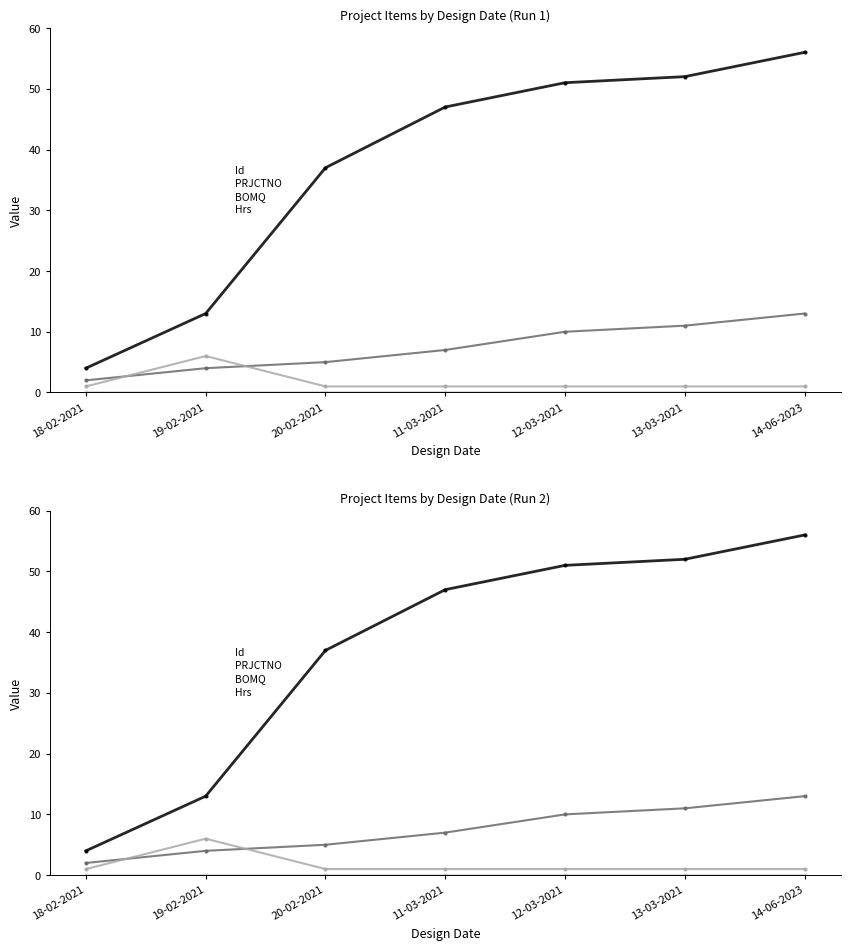

What is the total value across all series at 20-02-2021?

43